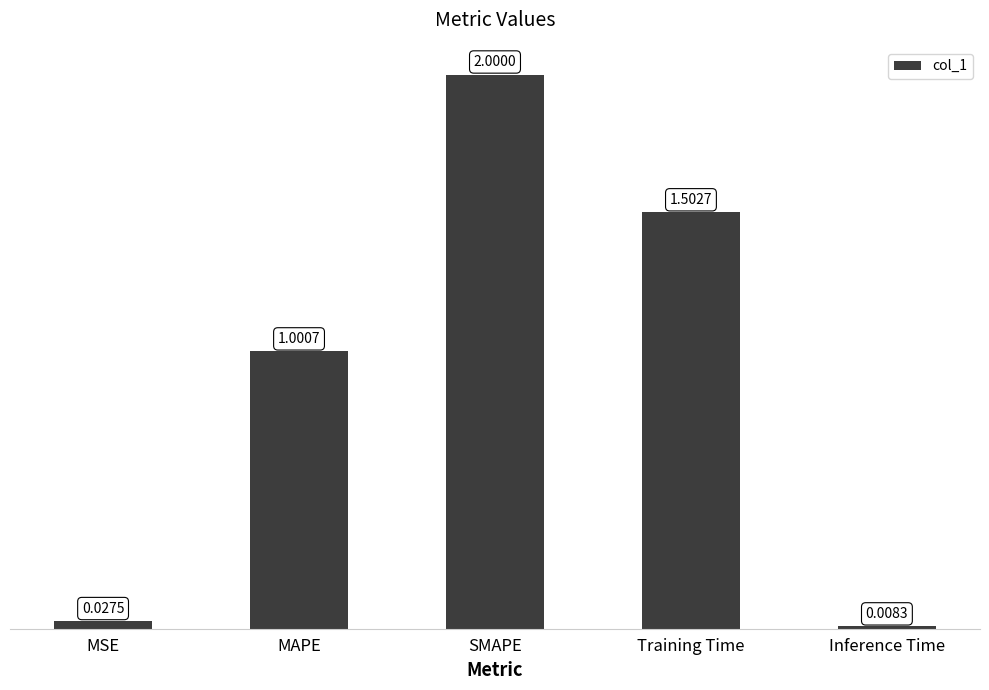

Is it true that the value at MAPE is 1.0?

True